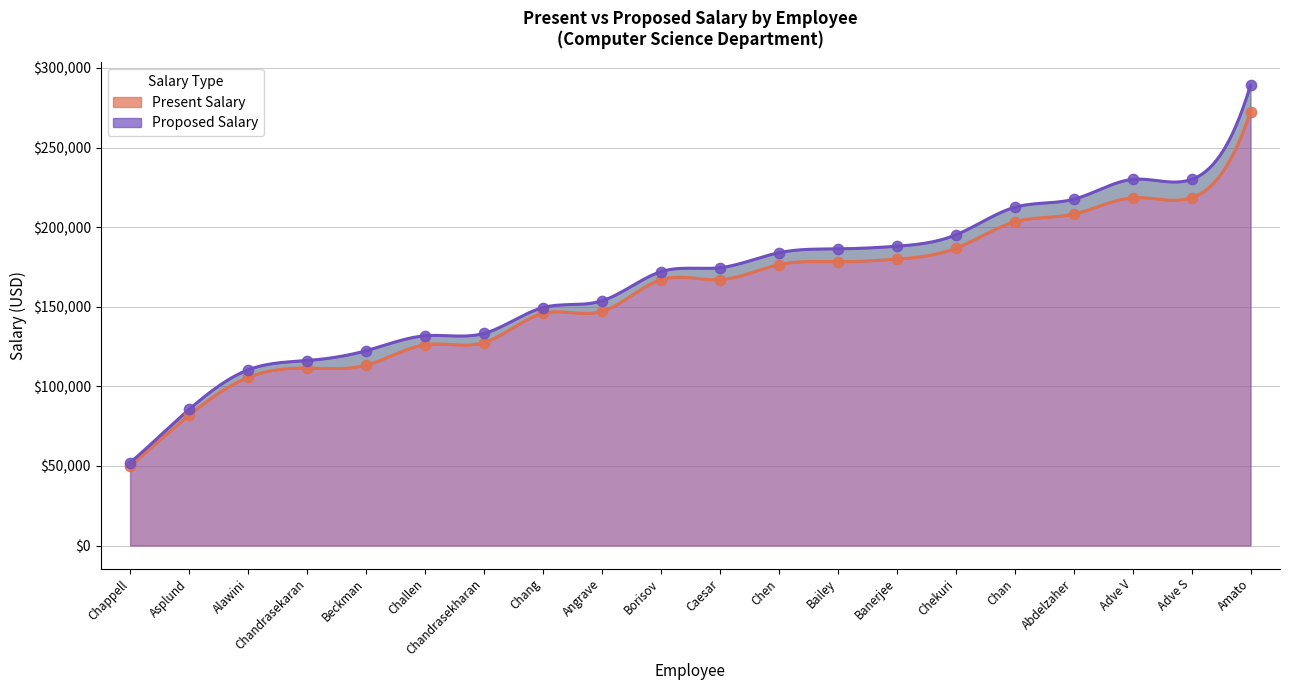

Which series has the largest total across all categories?

Proposed Salary